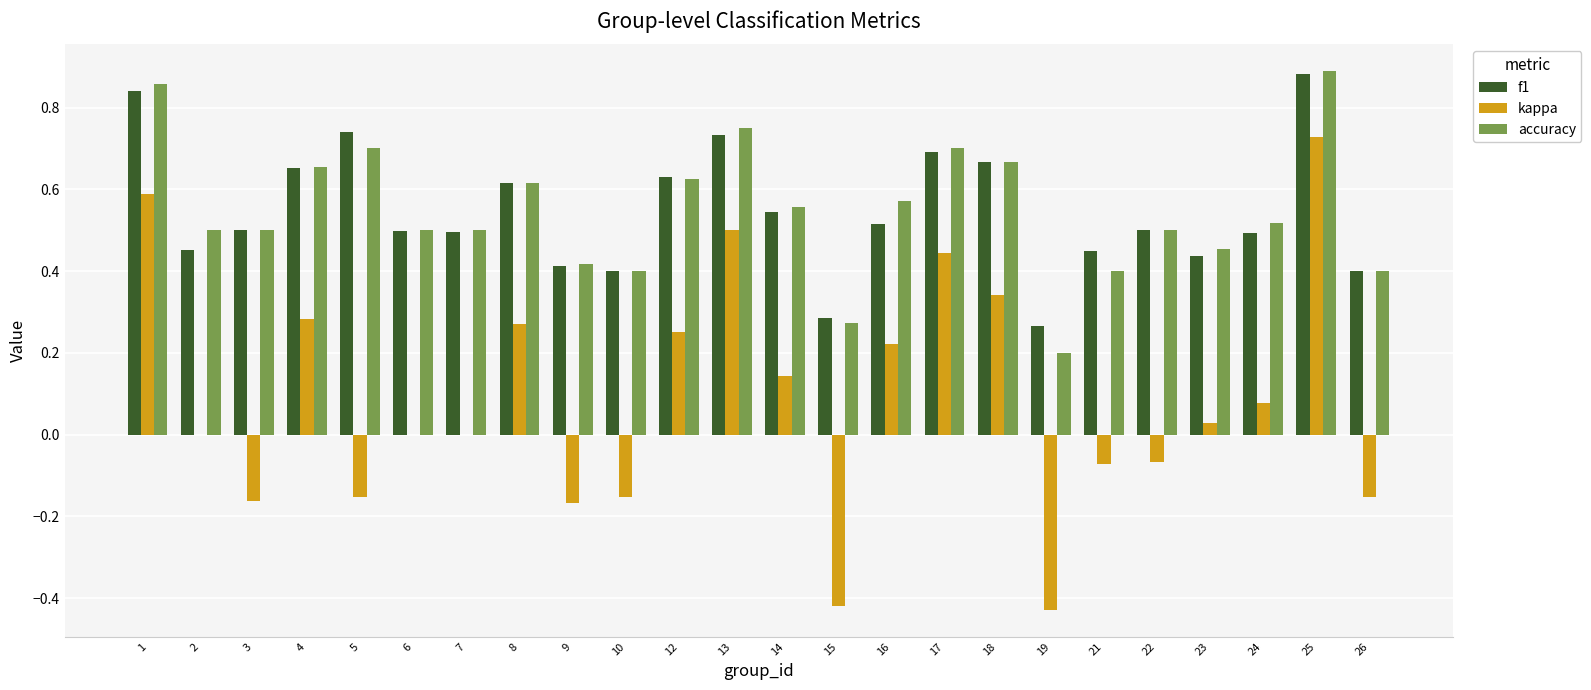

What is the sum of all f1 values?

13.1